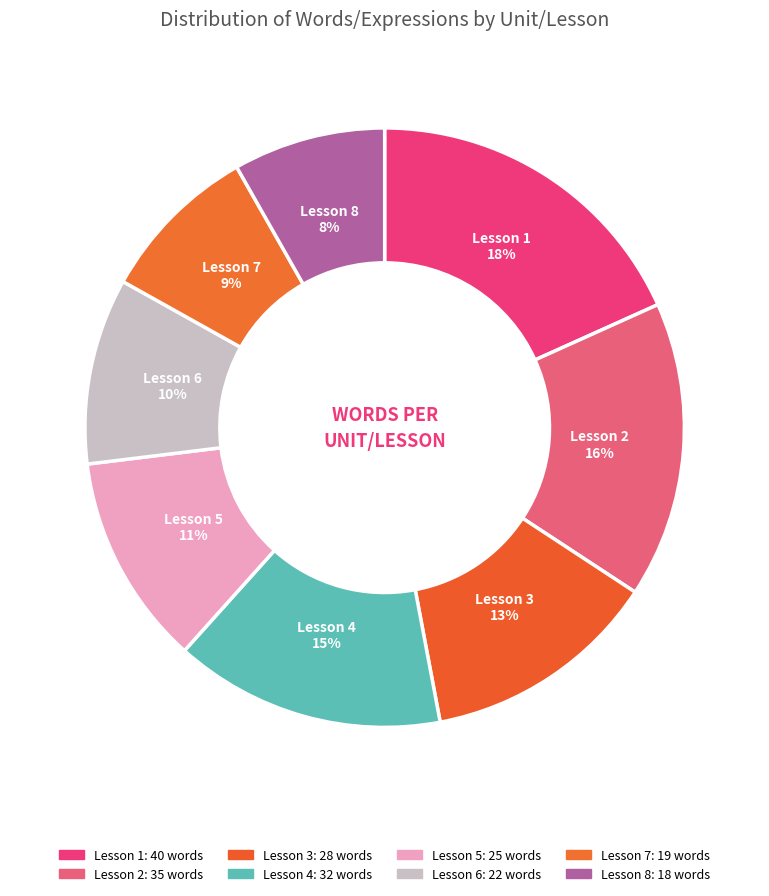

How many segments does this pie chart have?

8